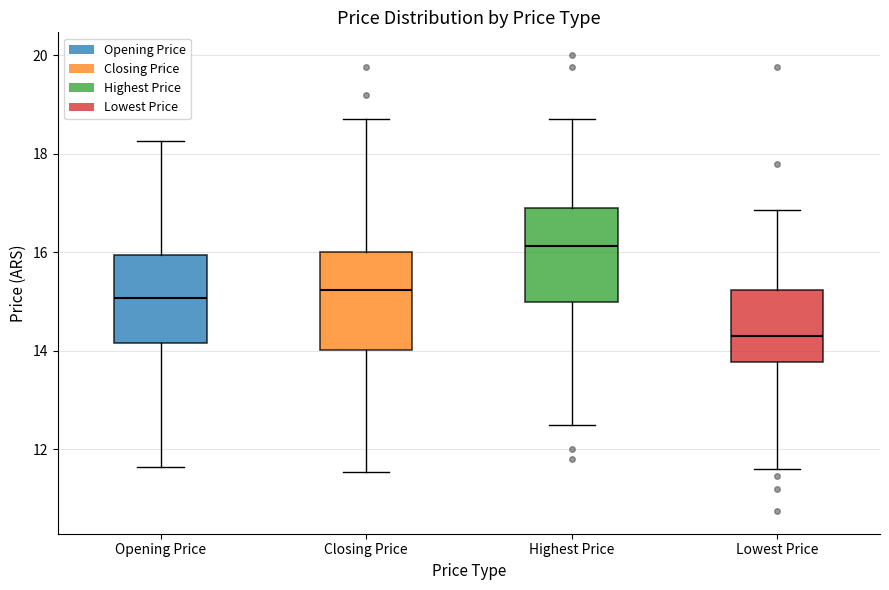

Which box has the highest median line?

Highest Price